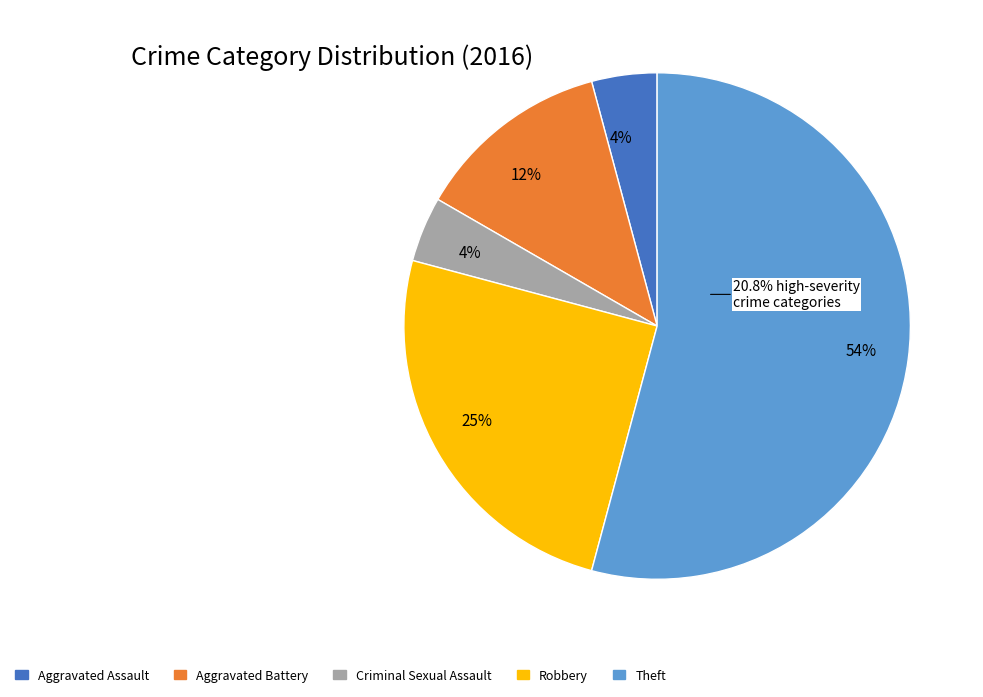

Does any single category account for the majority?

Yes